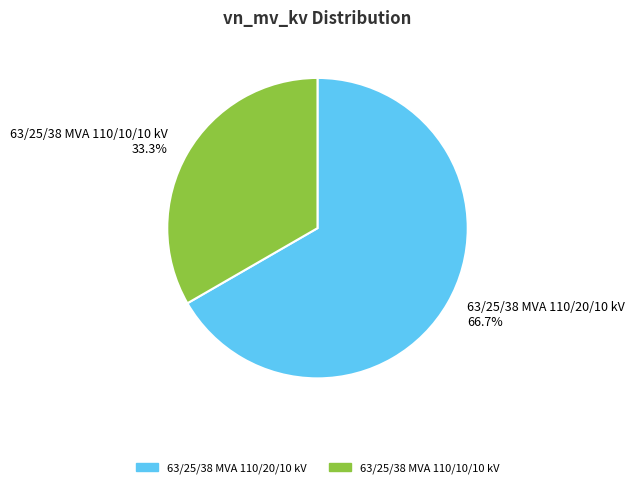

Is it true that 63/25/38 MVA 110/10/10 kV is 33% of the pie?

True